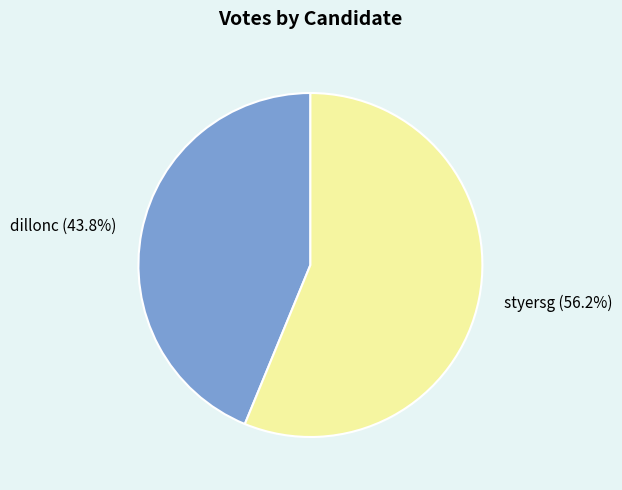

Rank the categories by value from lowest to highest.

dillonc, styersg